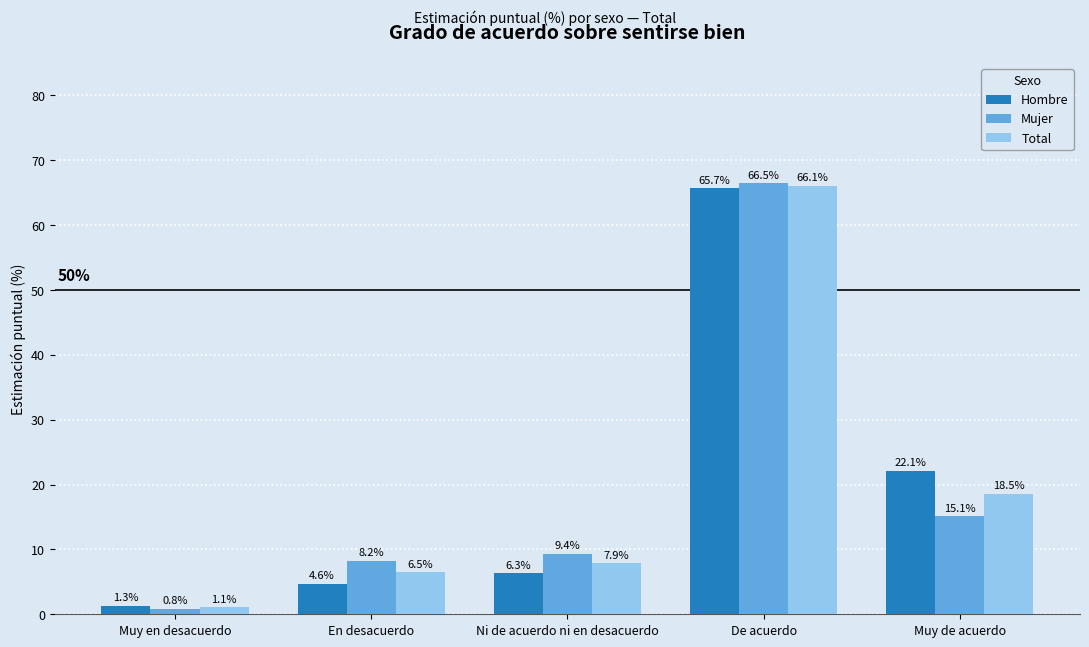

At which label does Hombre first exceed 6?

Ni de acuerdo ni en desacuerdo